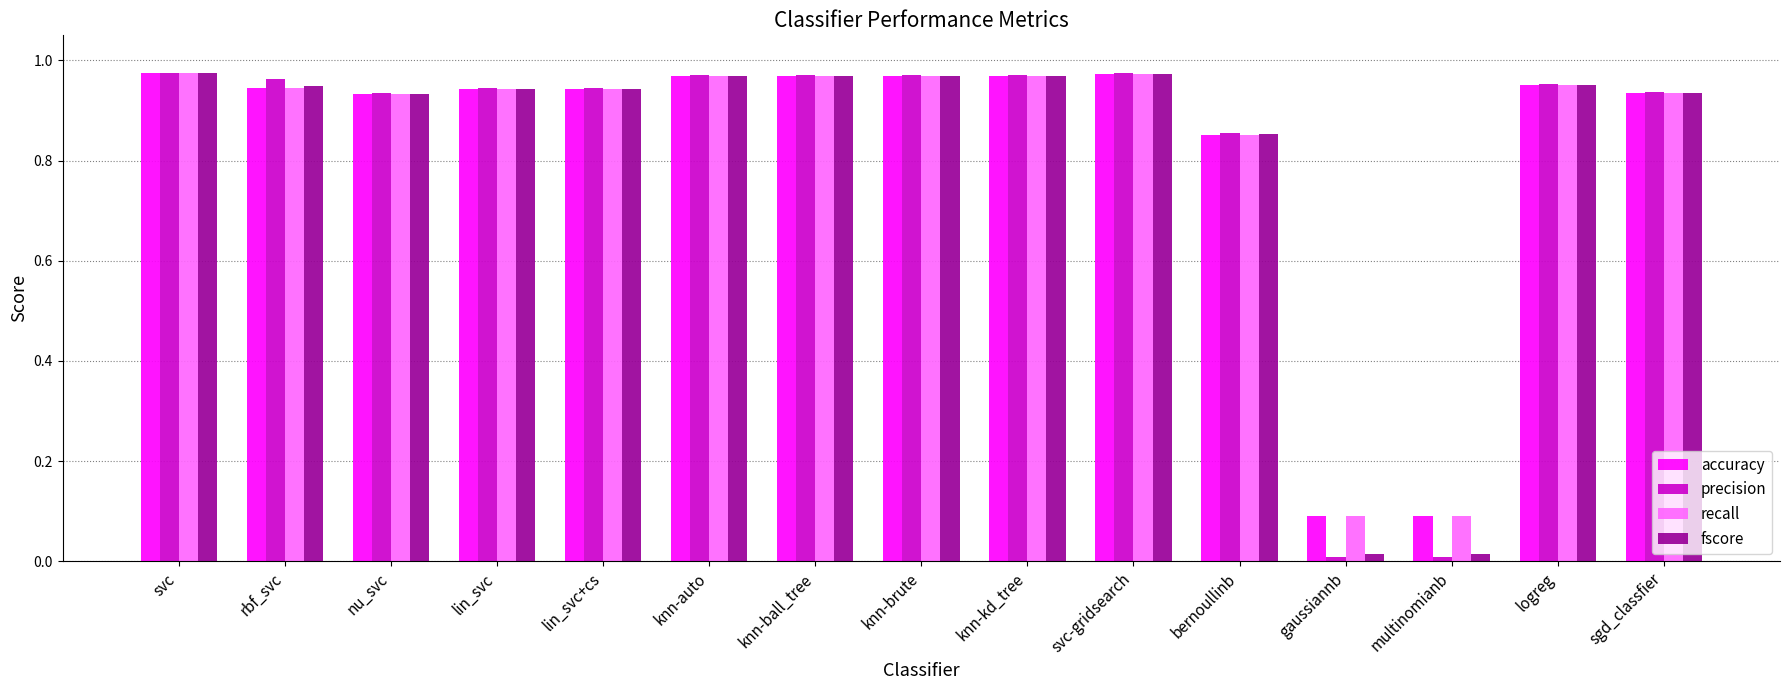

What is the label of the 15th bar from the right?

svc